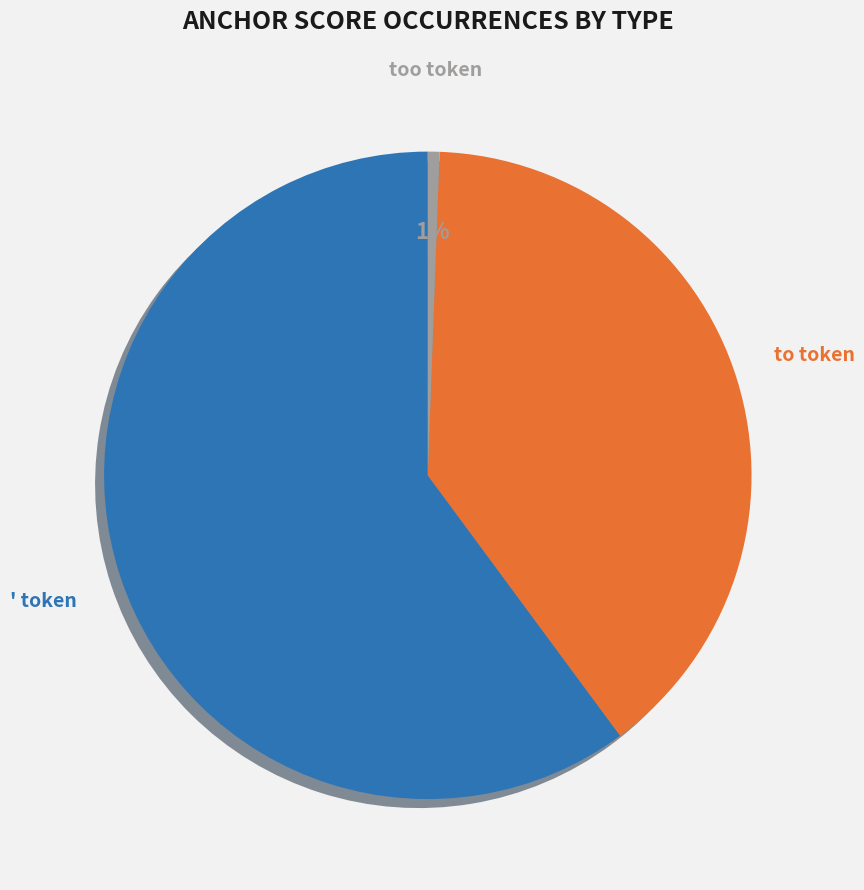

How many segments does this pie chart have?

3